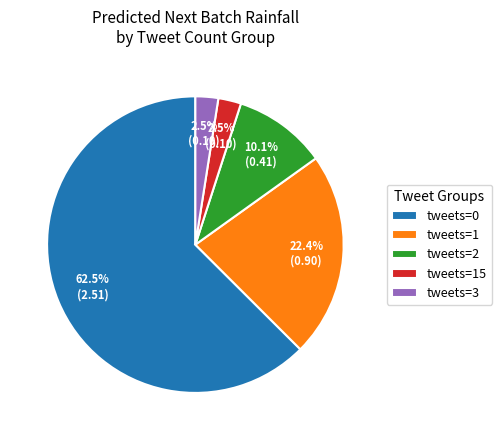

Which has a higher value, tweets=1 or tweets=15?

tweets=1